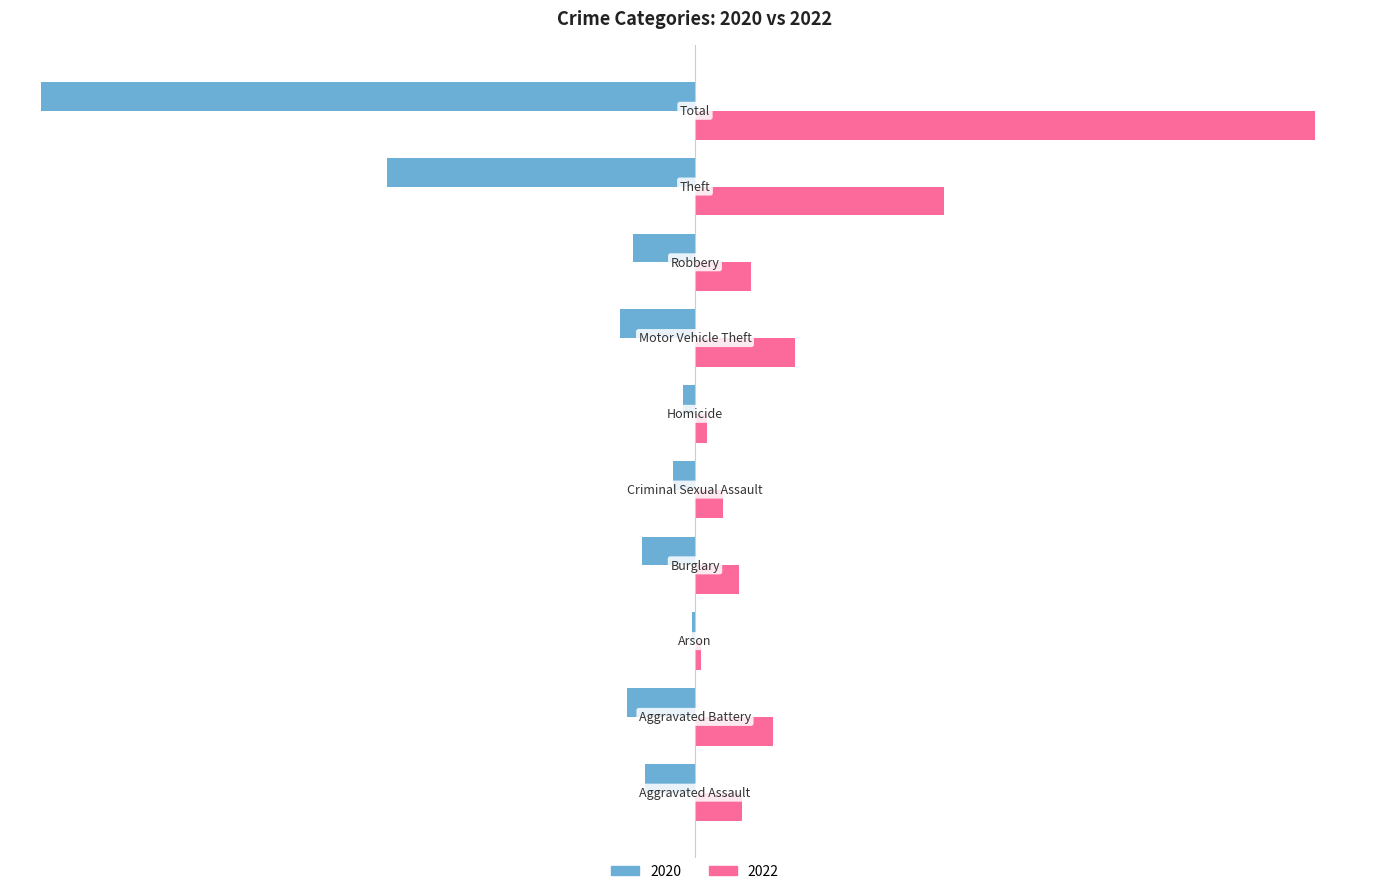

Which series has the largest total across all categories?

2022